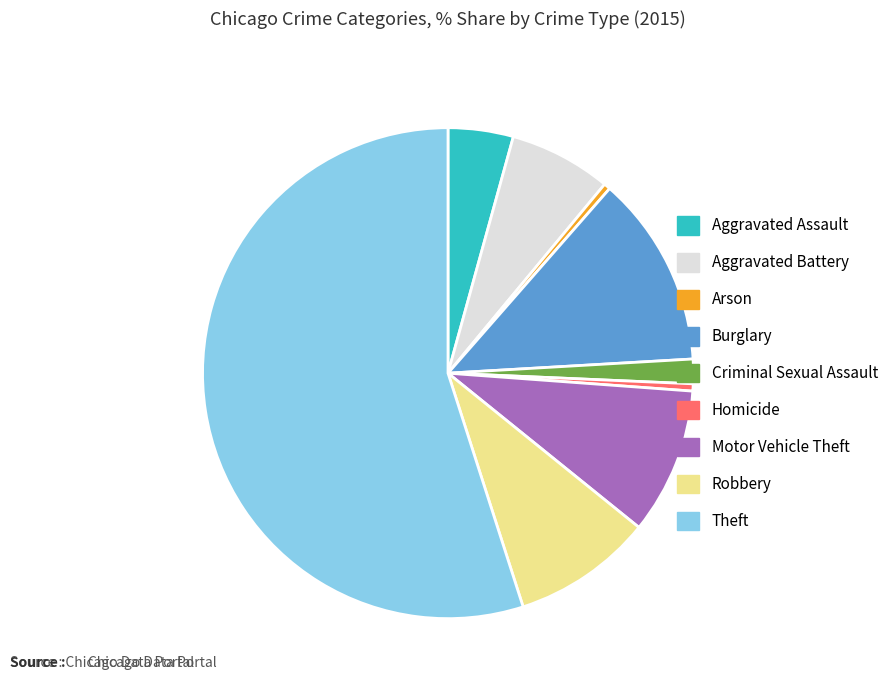

Approximately how many times larger is the value at Motor Vehicle Theft compared to Theft?

0.2